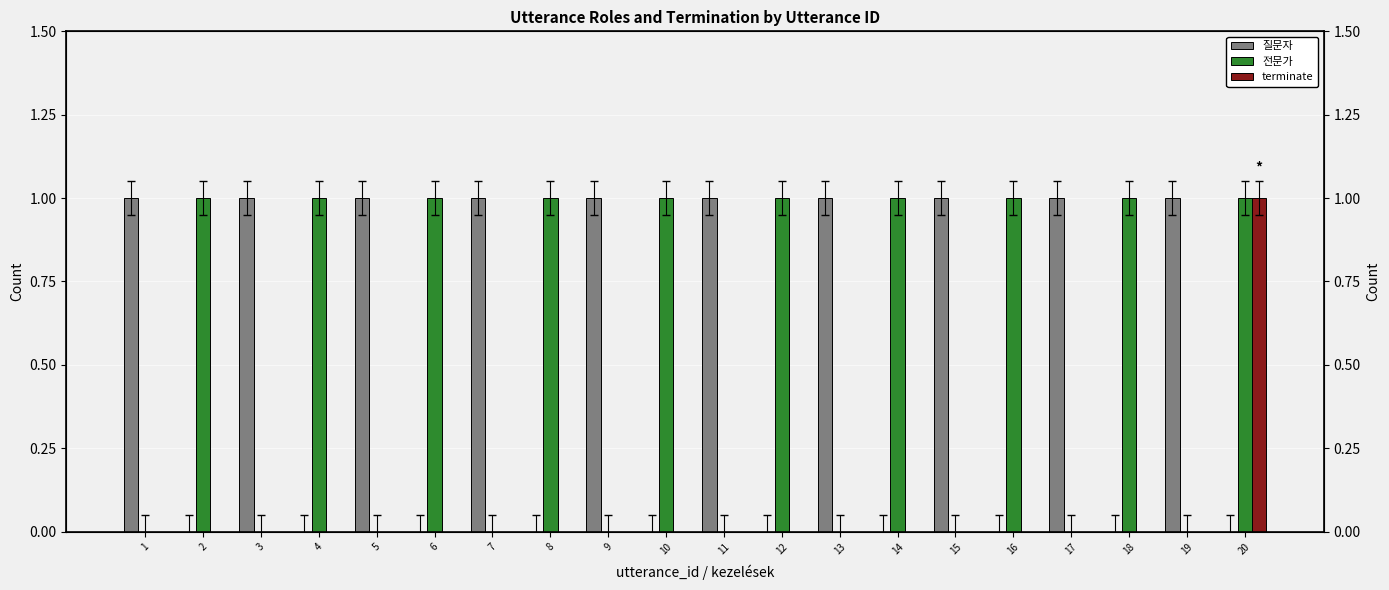

How many data points in terminate are above 0?

1